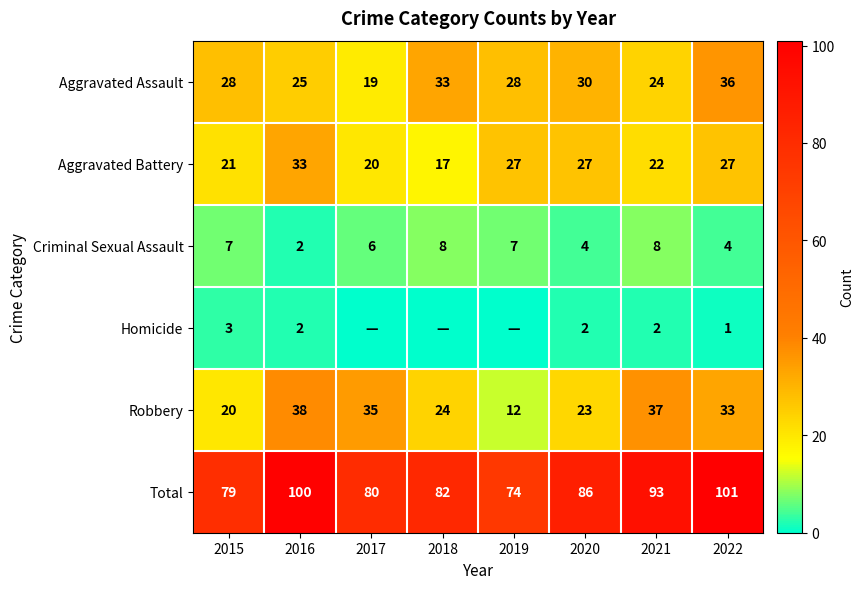

Count the Criminal Sexual Assault values in the range 4 to 8.

7